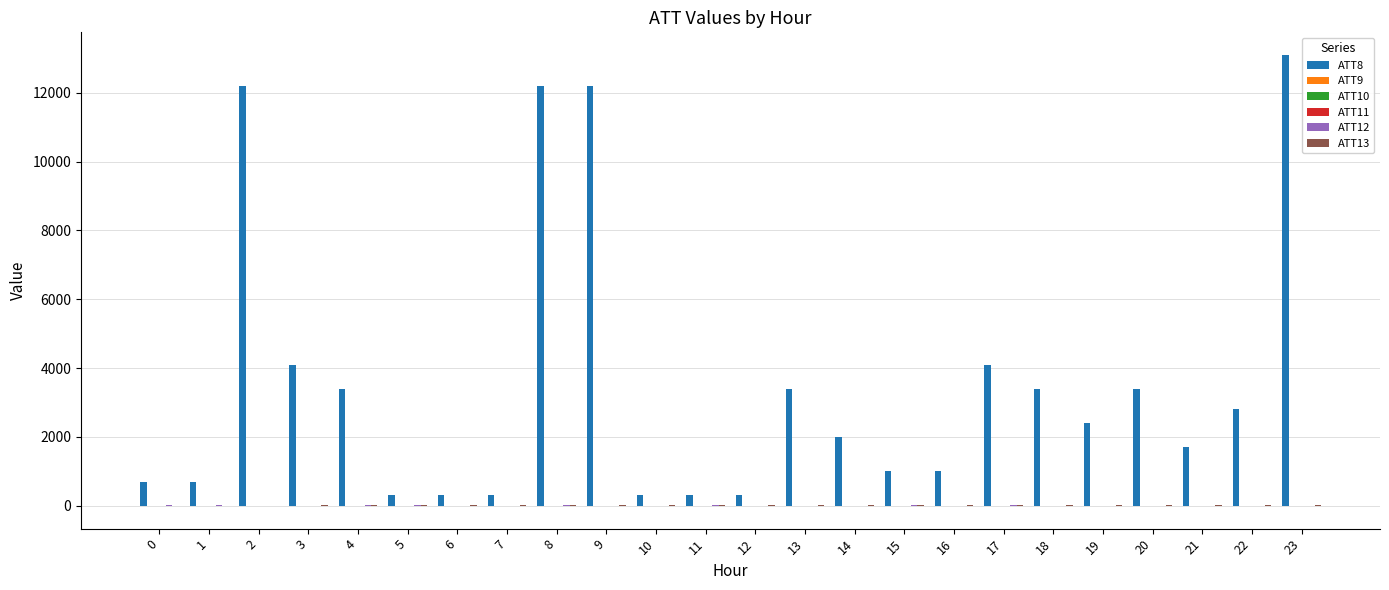

Which series has the largest total across all categories?

ATT8